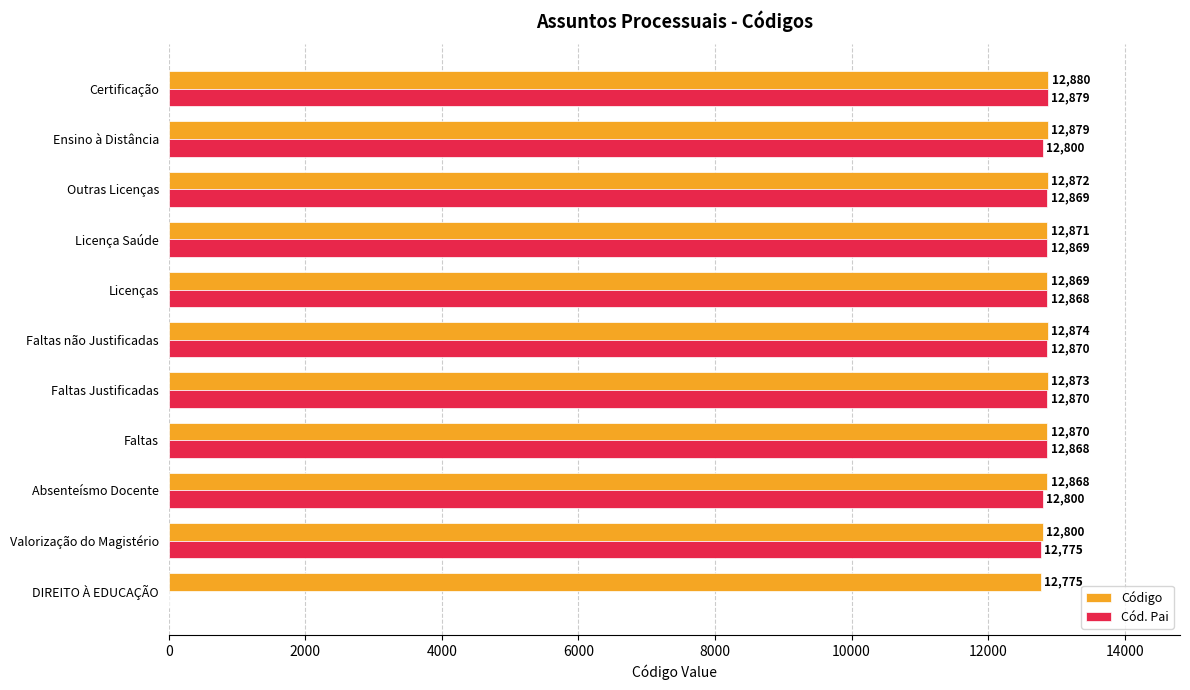

What is the sum of the Cód. Pai values at Faltas and Certificação?

25747